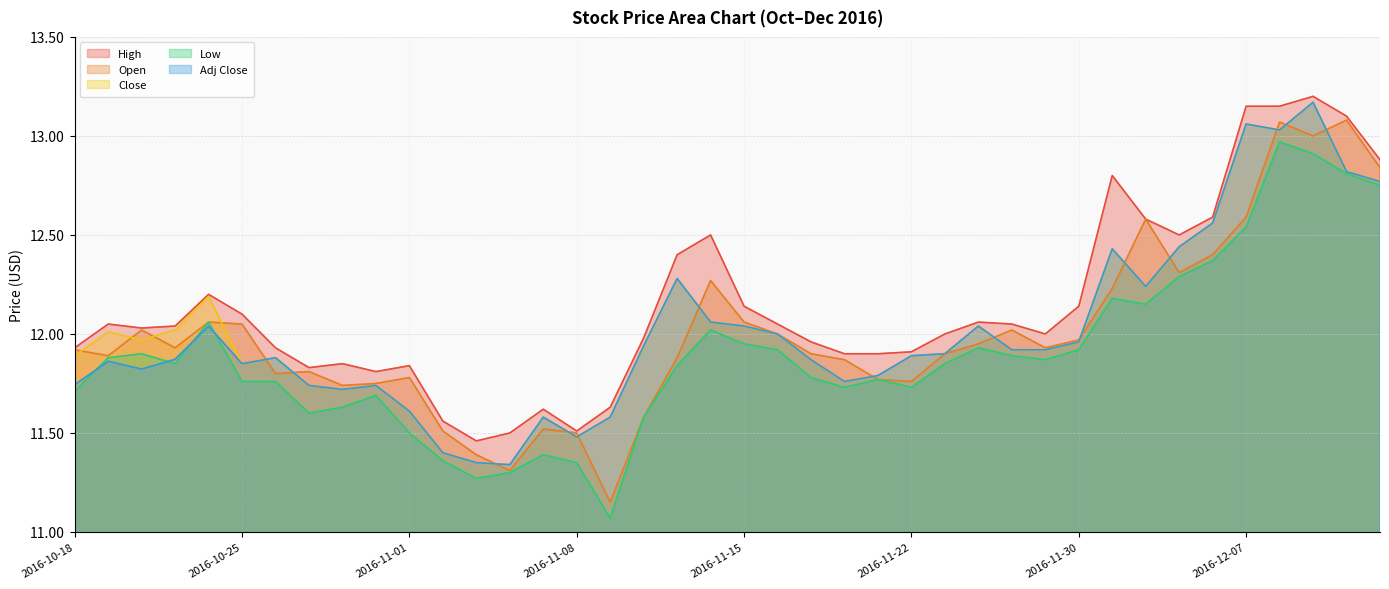

What is the label of the 11th point from the right?

2016-11-29